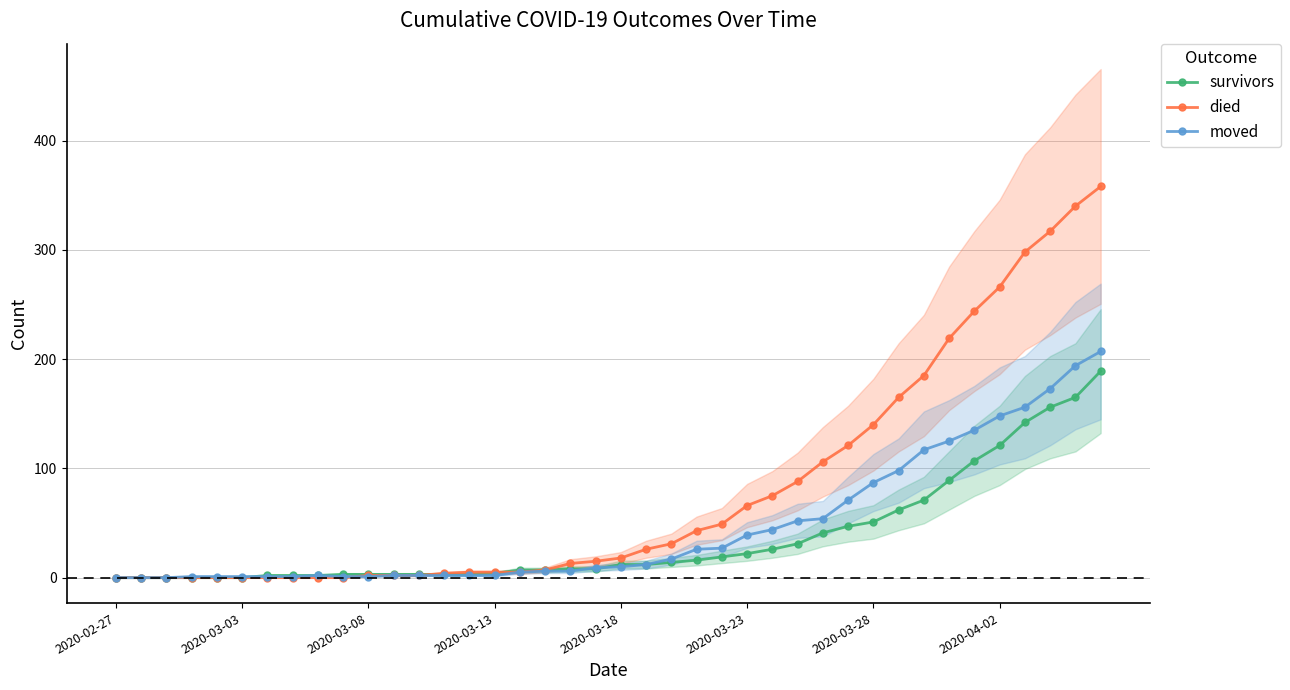

True or false: died and moved intersect in this chart.

True